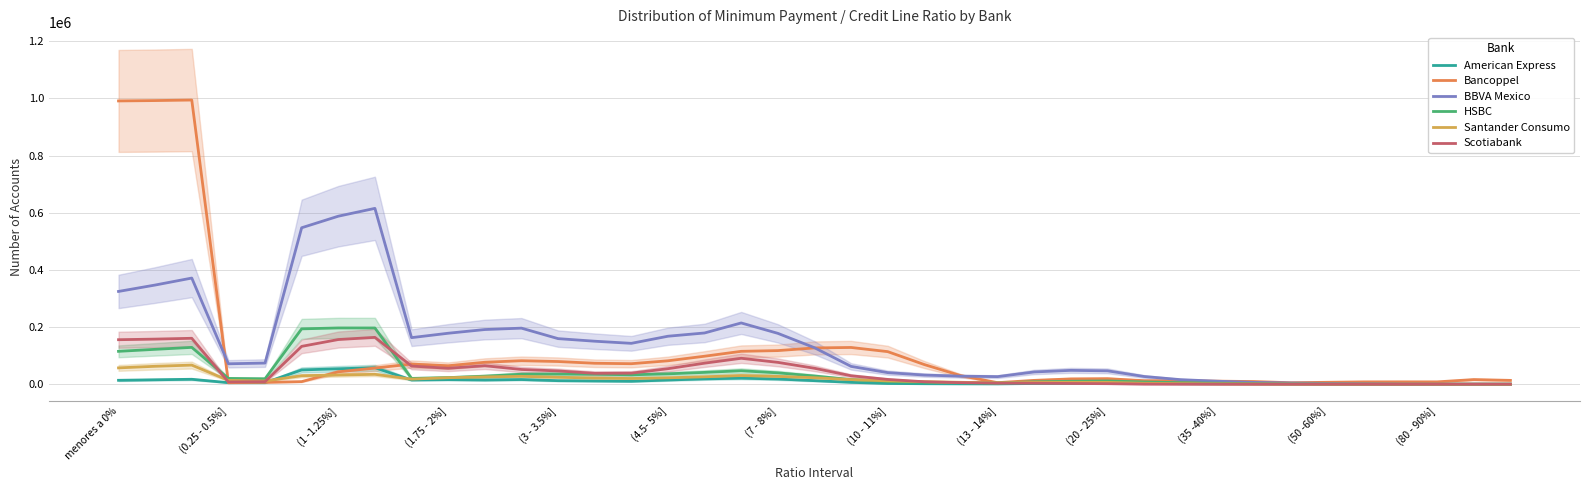

Which series has the largest total across all categories?

BBVA Mexico